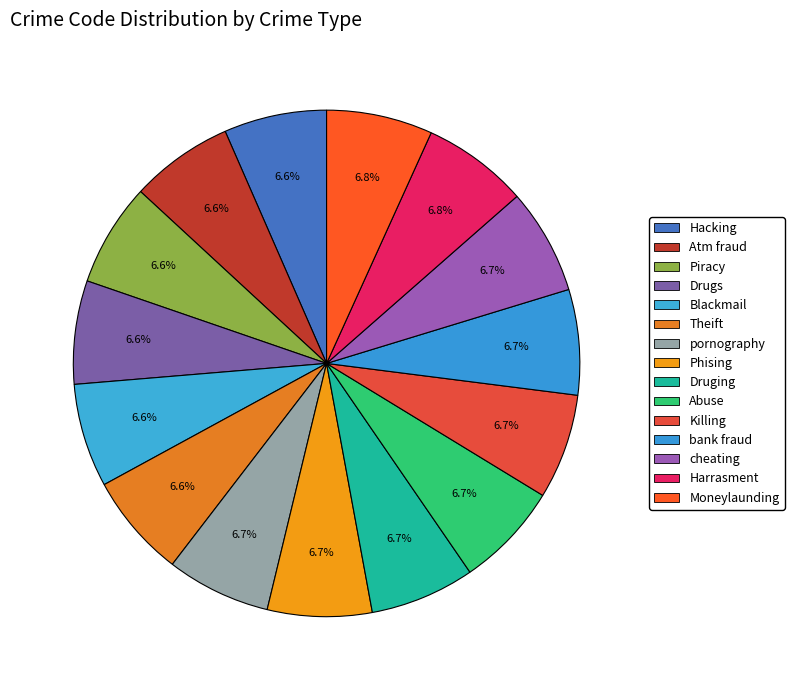

Is it true that Moneylaunding is 21% of the pie?

False